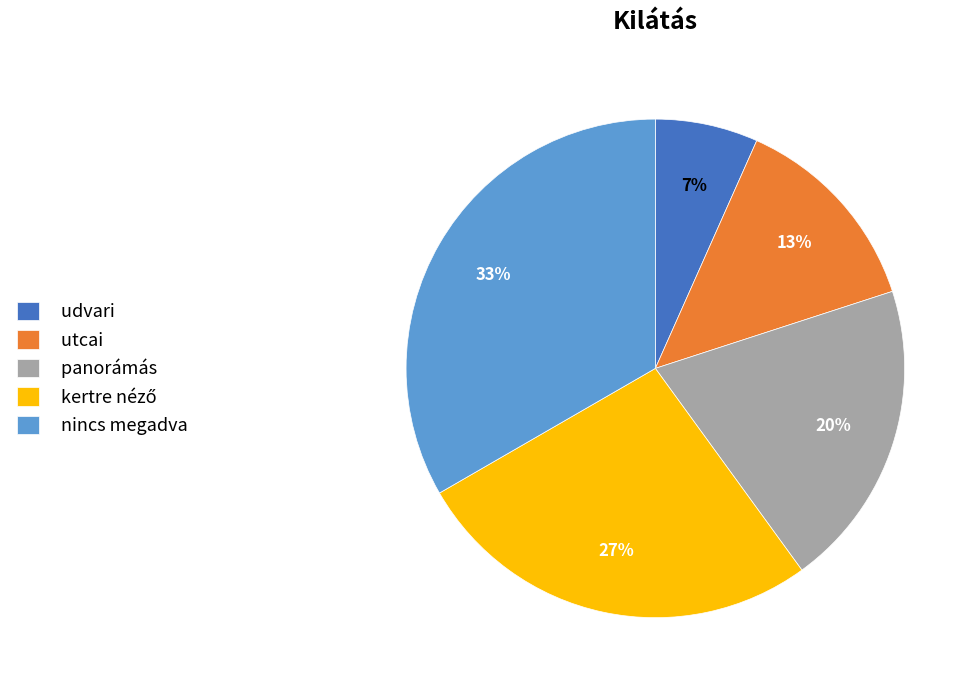

Combined, do utcai and panorámás account for over 50%?

No